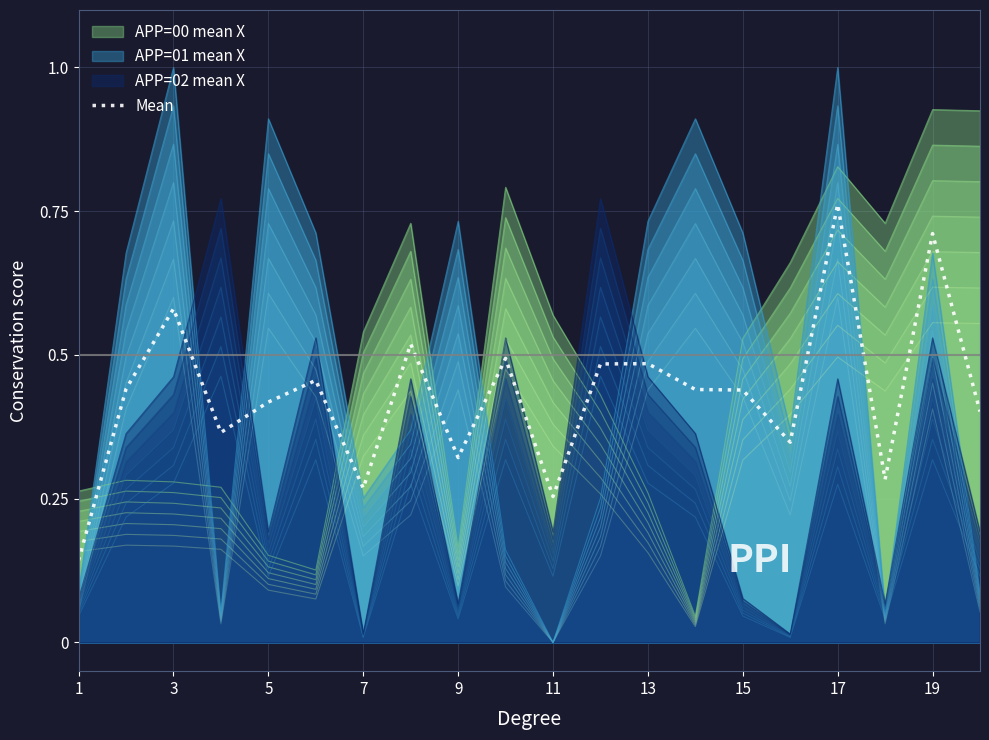

What is the difference between the values at 7 and 15?

0.2